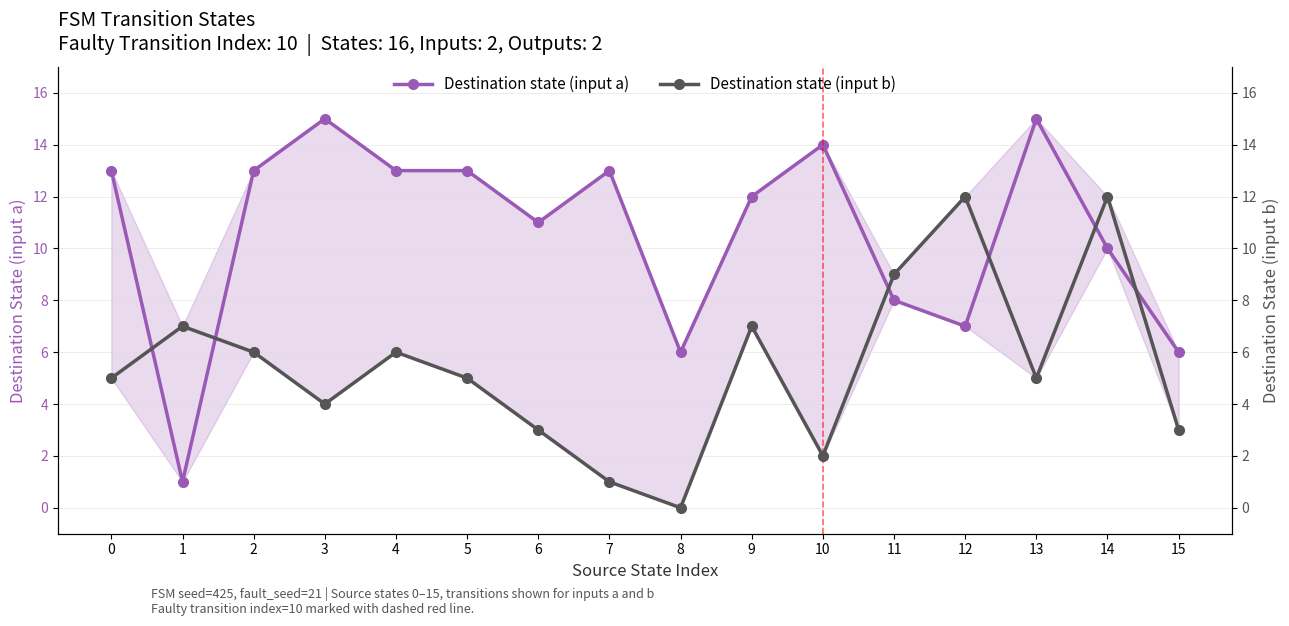

True or false: Destination state (input b) has a value of 1 at 7.

True